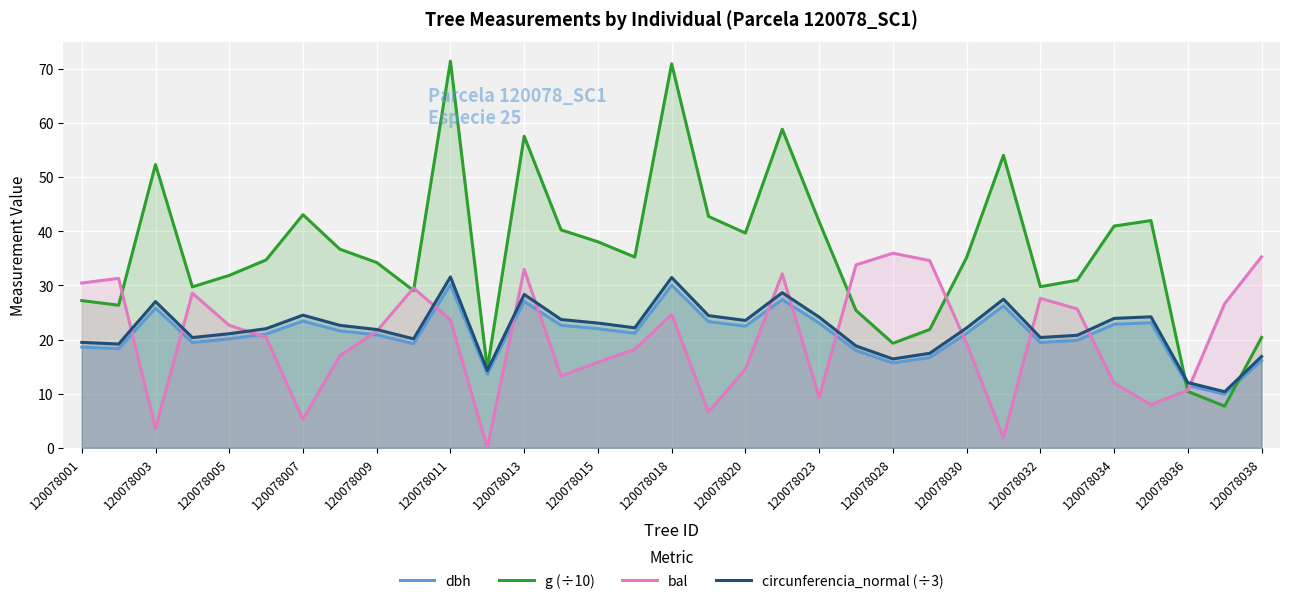

What is the maximum value for g (÷10)?

71.4